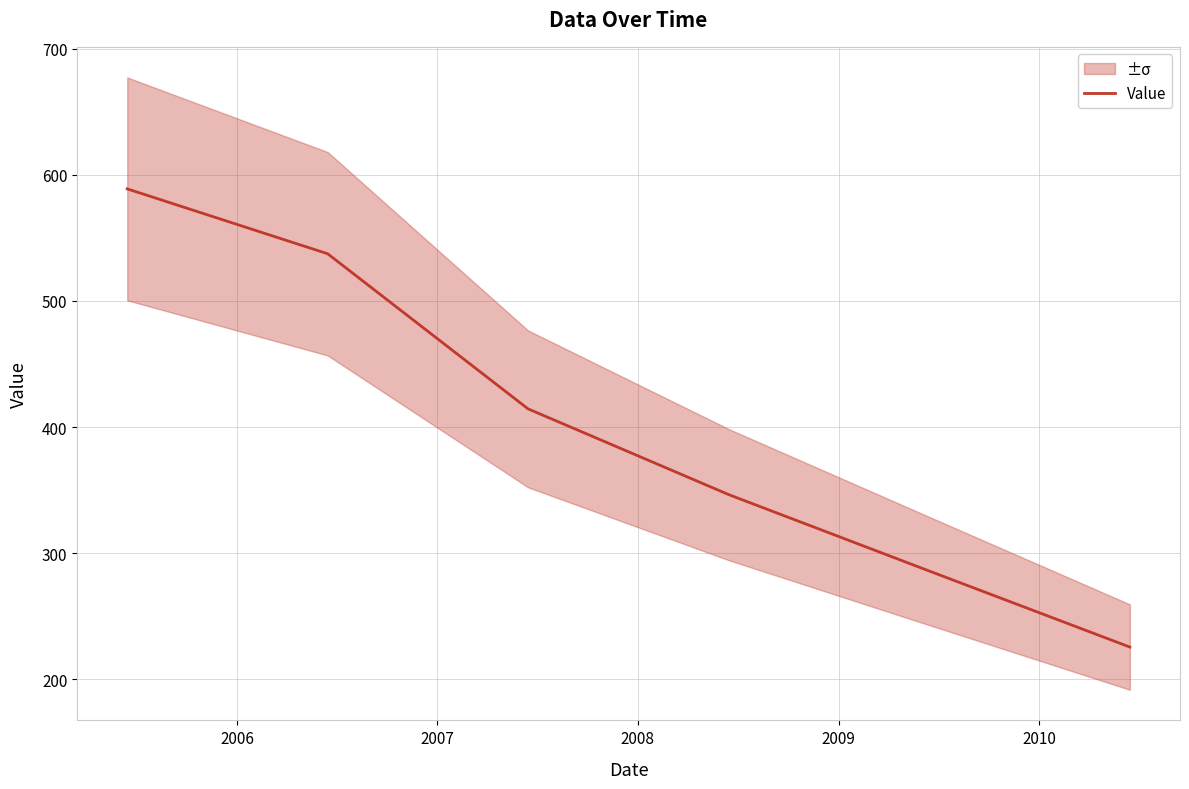

What is the maximum value for Value?

588.8